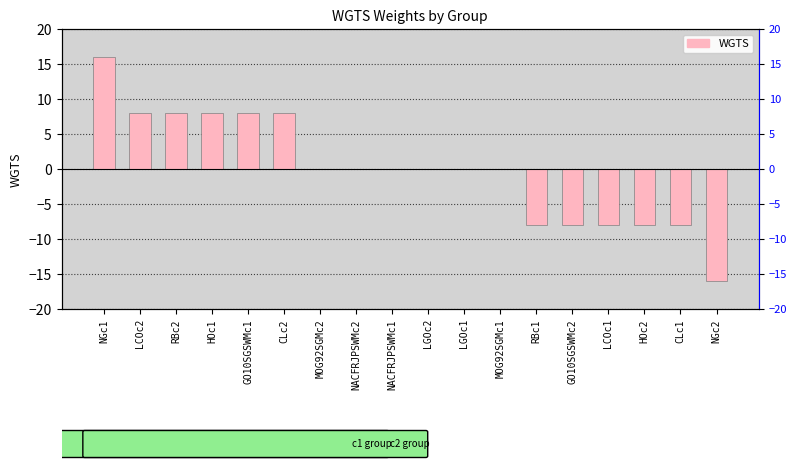

Reading left to right, transcribe all the data shown in this chart.

16	8	8	8	8	8	0	0	0	0	0	0	-8	-8	-8	-8	-8	-16